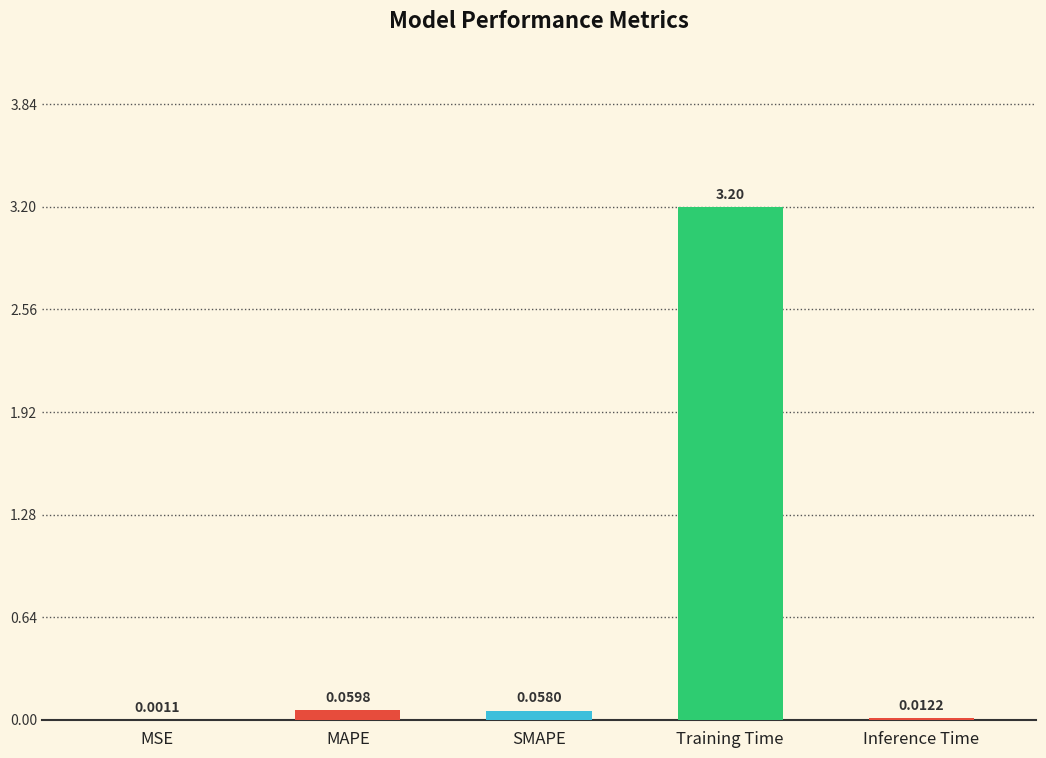

What is the difference between the values at MSE and Training Time?

3.2